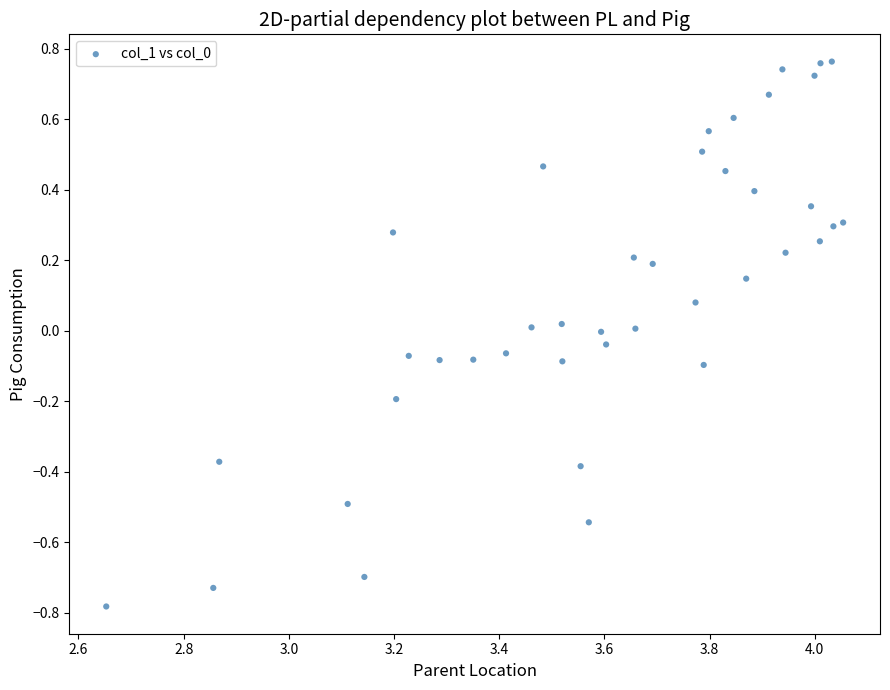

What is the range of X values (max minus min)?

1.4